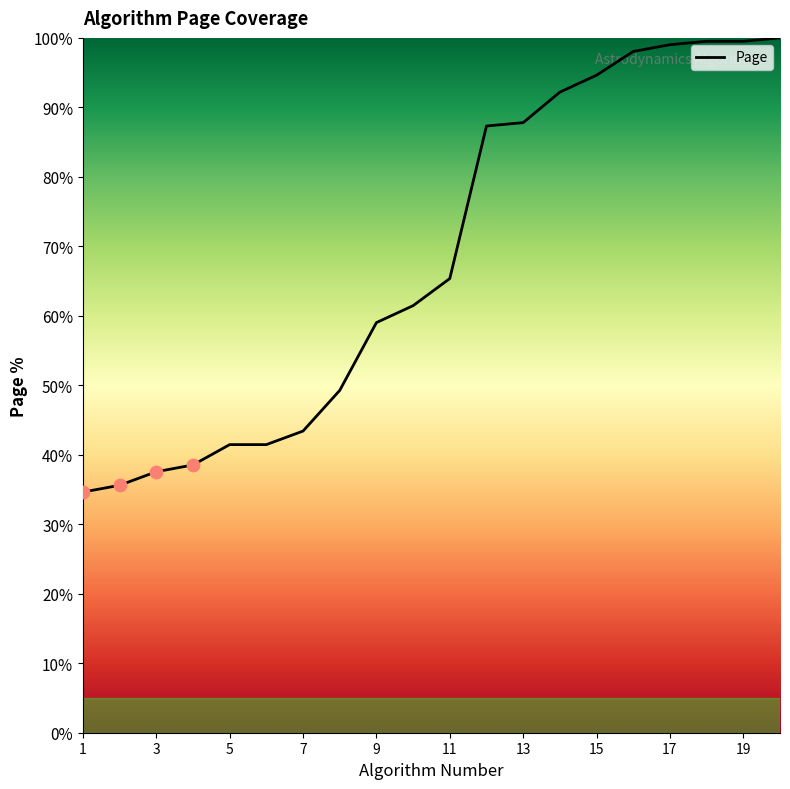

What is the maximum value shown in the chart?

100.0